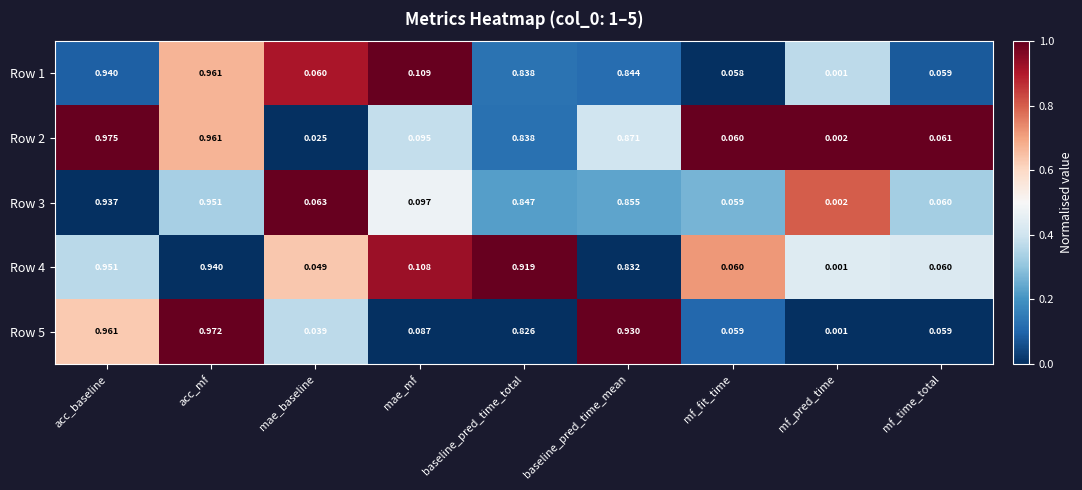

Which label corresponds to the largest value in the chart?

acc_baseline